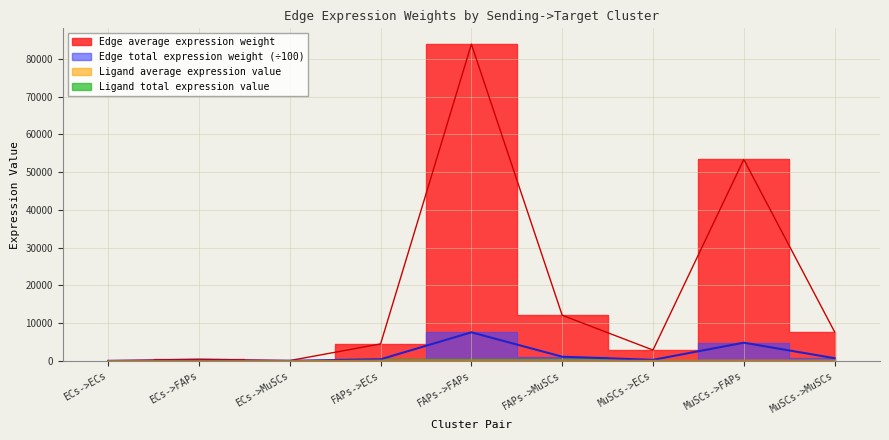

How many values in the Ligand average expression value series exceed 87?

6